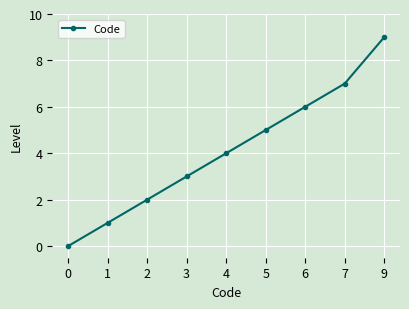

What is the value of the 5th point from the left?

4